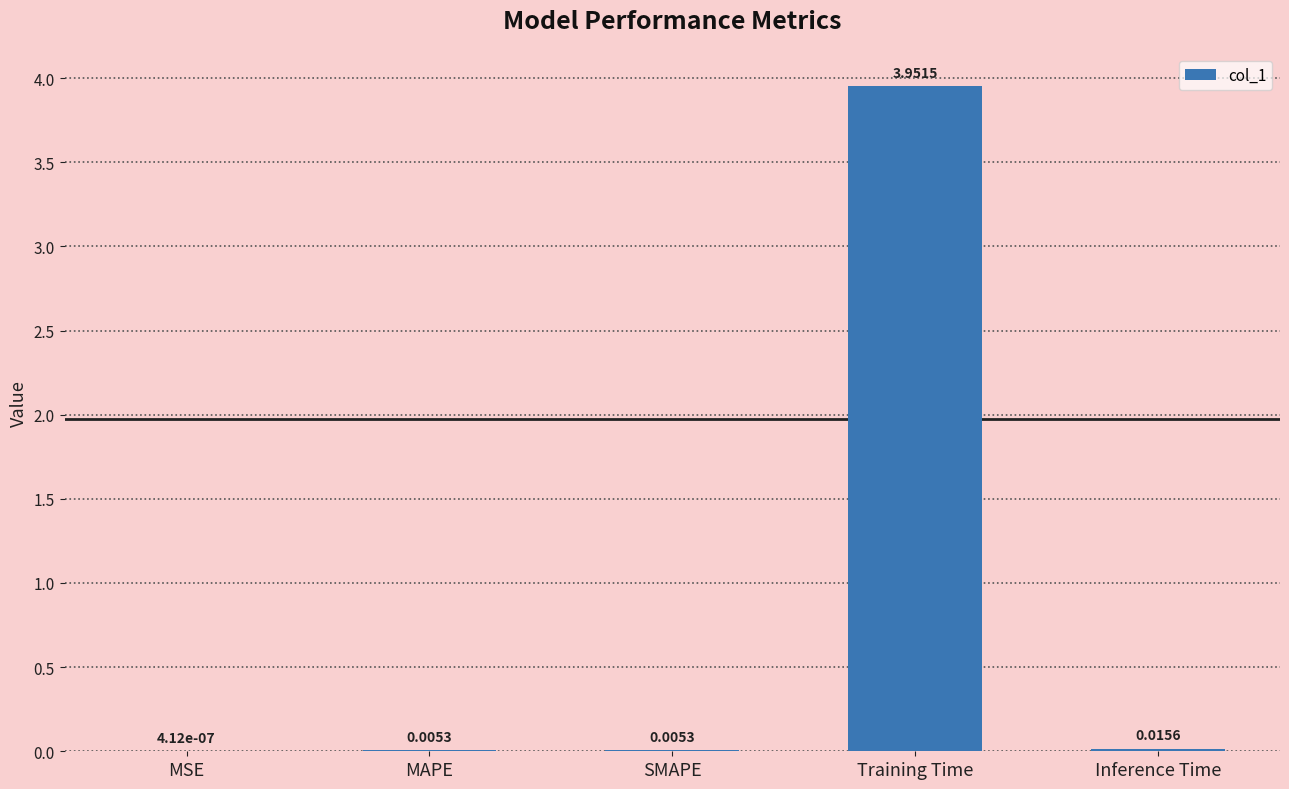

Where is the data nearest to the value 1?

Inference Time